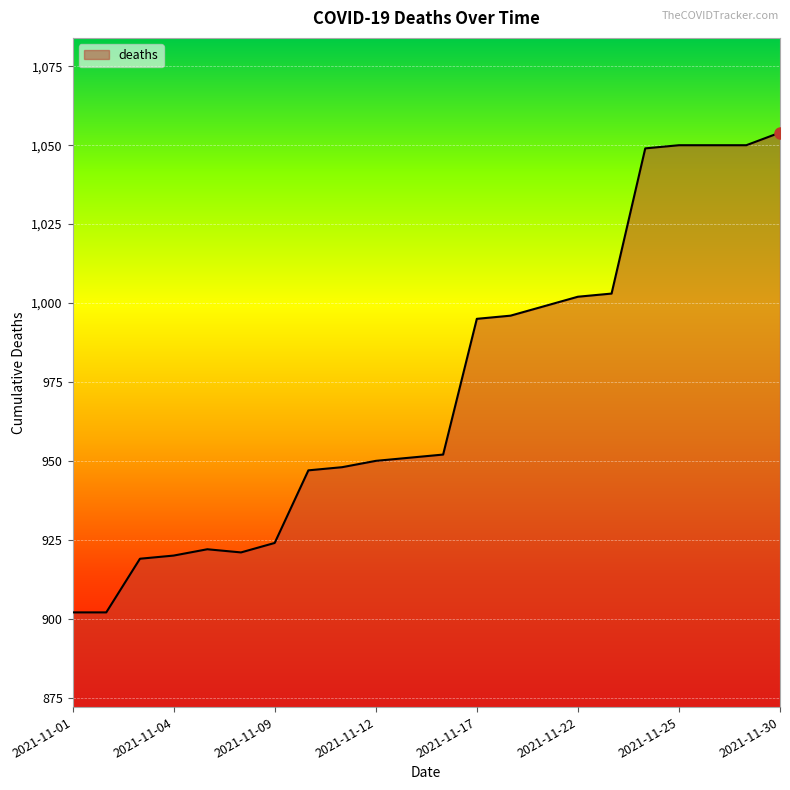

What is the difference between the maximum and minimum values?

152